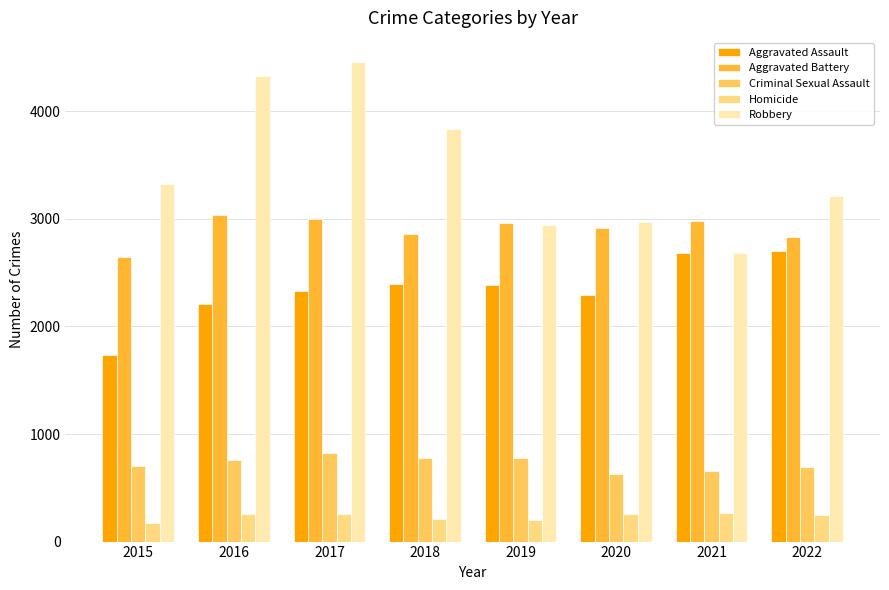

Which series has the widest spread of values?

Robbery